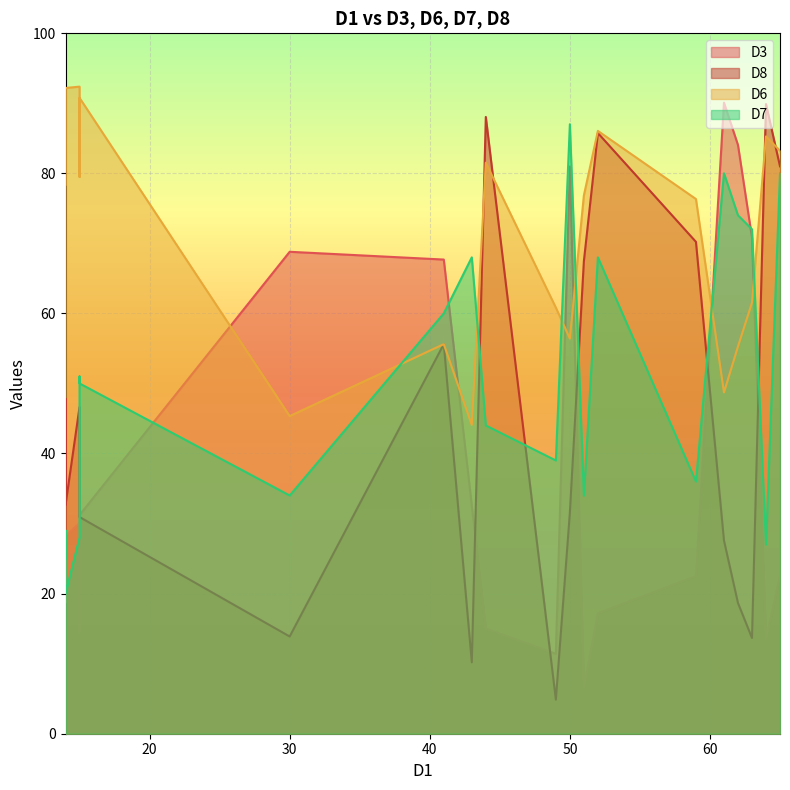

How many values in the D6 series are below 78?

10